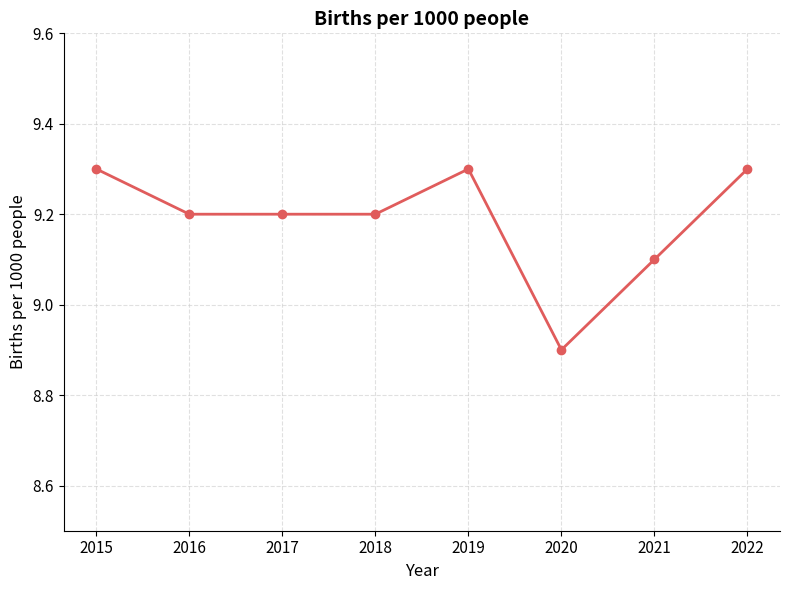

How many values are below 9?

1